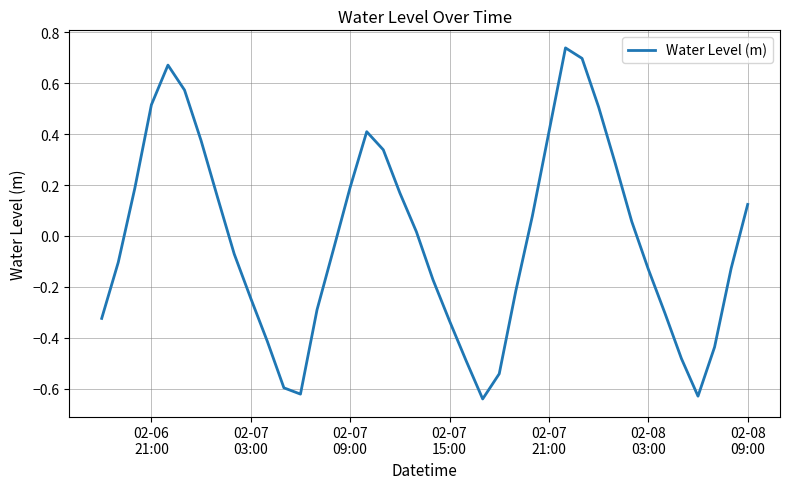

What is the difference between the maximum and minimum values?

1.4